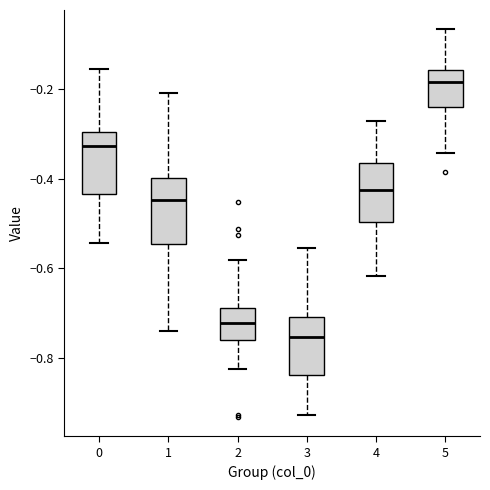

Where does the lower whisker of the box at x = 1 end on the y-axis? The values are not printed on the chart, so give them approximately, as read against the axis.

-0.74